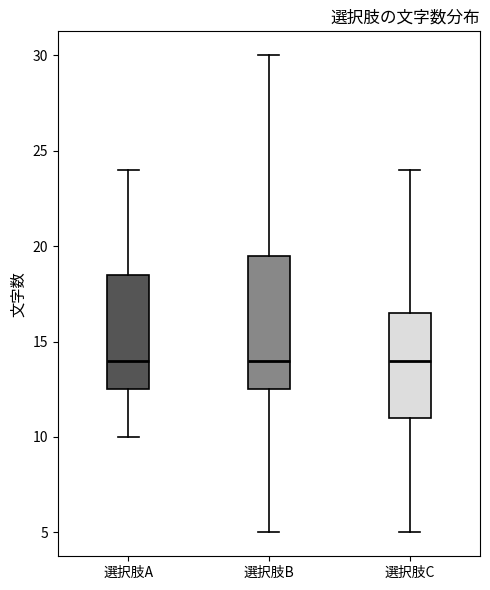

Reading left to right, read every box against the y-axis: the position of its median line, the range the box covers, and the ends of its whiskers. The values are not printed on the chart, so give them approximately, as read against the axis.

選択肢A: median 14.0, box 12.5 to 18.5, whiskers 10.0 to 24.0
選択肢B: median 14.0, box 12.5 to 19.5, whiskers 5.0 to 30.0
選択肢C: median 14.0, box 11.0 to 16.5, whiskers 5.0 to 24.0